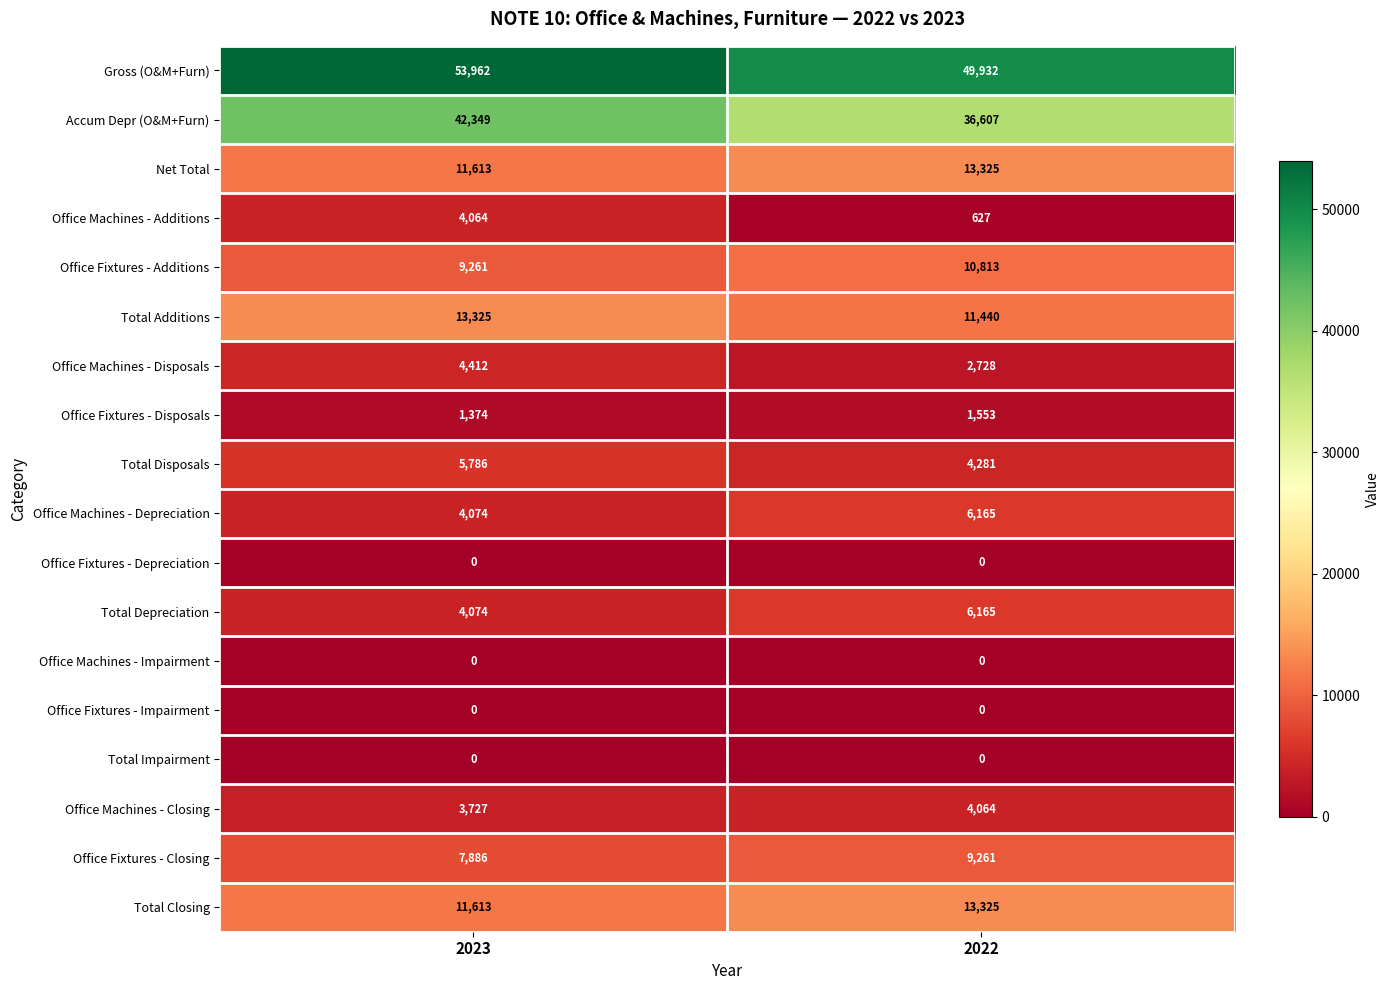

Which series has the widest spread of values?

Accum Depr (O&M+Furn)